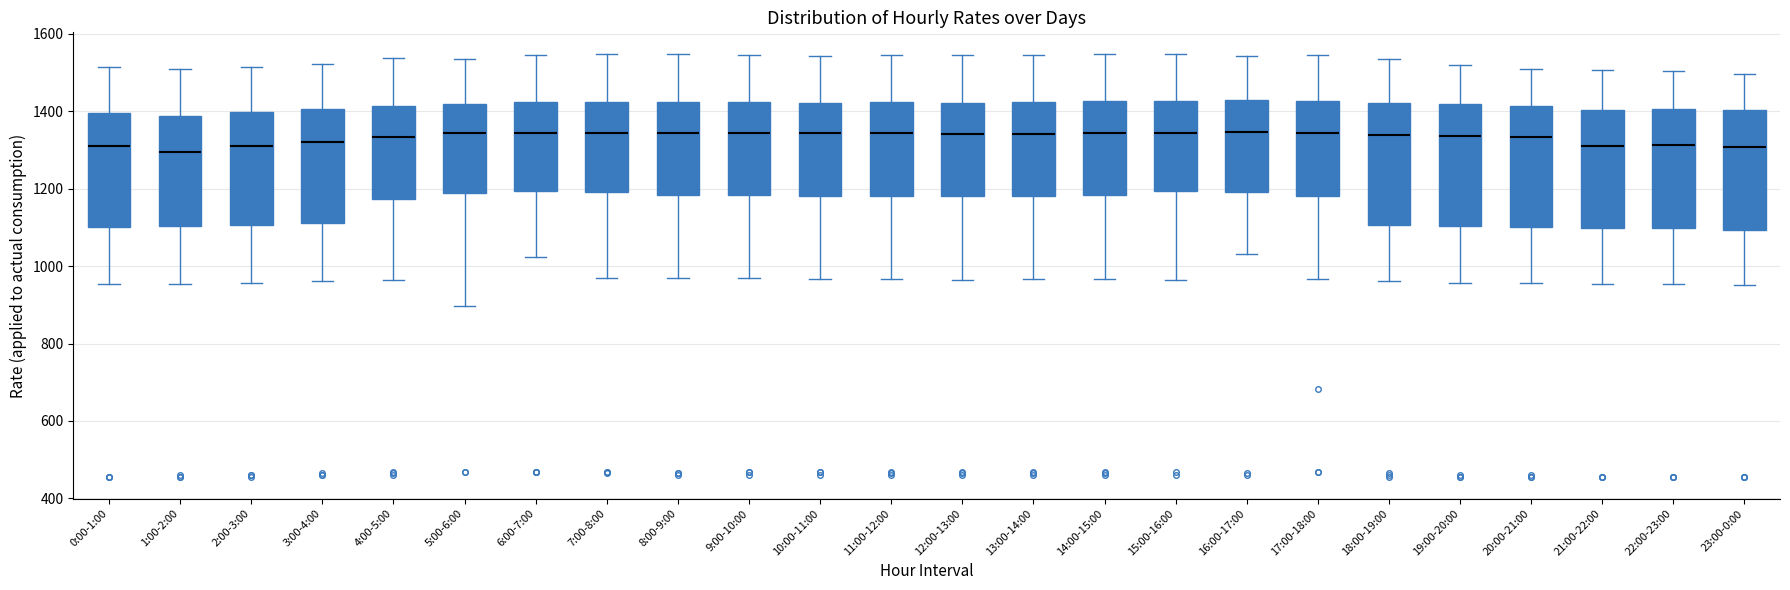

Where does the median line of the box for 18:00-19:00 sit on the y-axis? The values are not printed on the chart, so give them approximately, as read against the axis.

1340